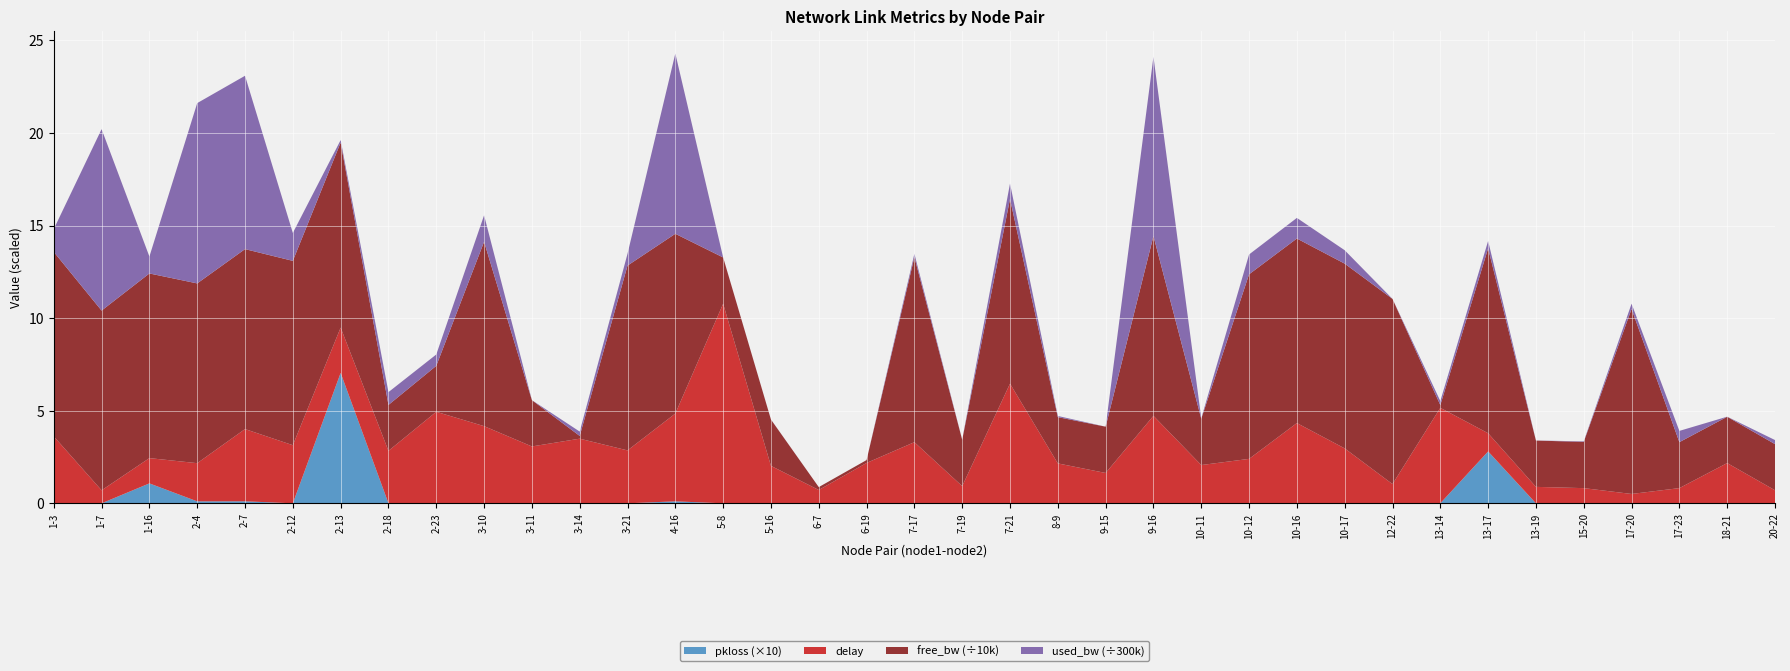

At which label does pkloss (×10) reach its peak?

2-13